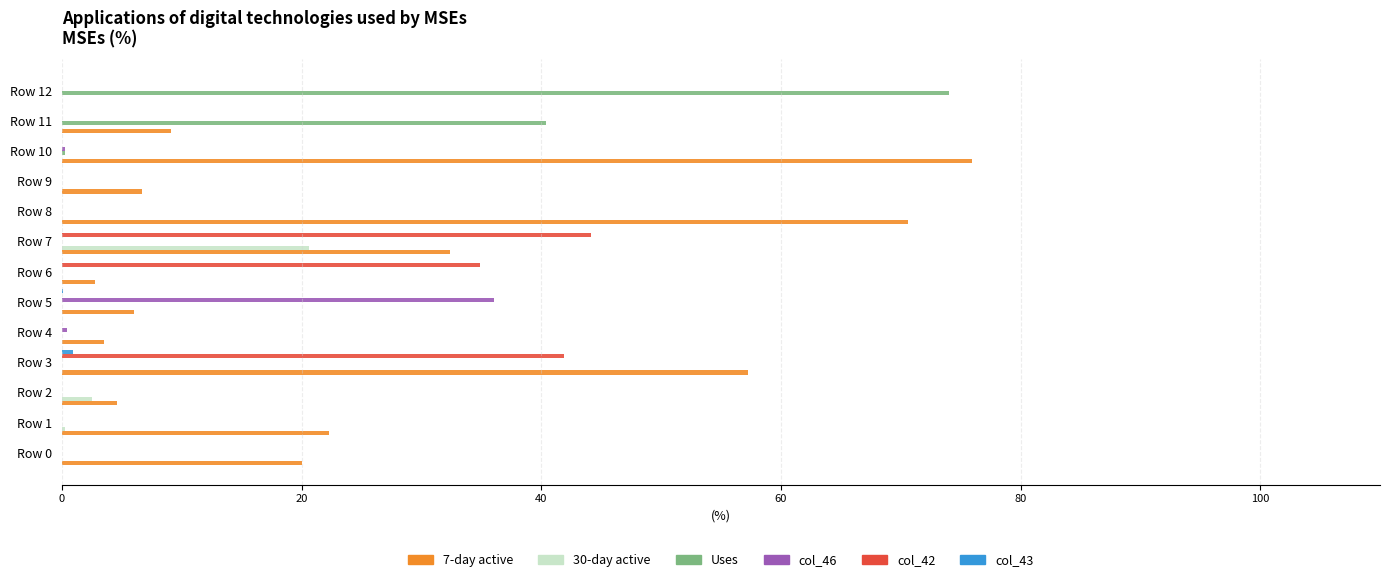

Which series has the largest total across all categories?

7-day active